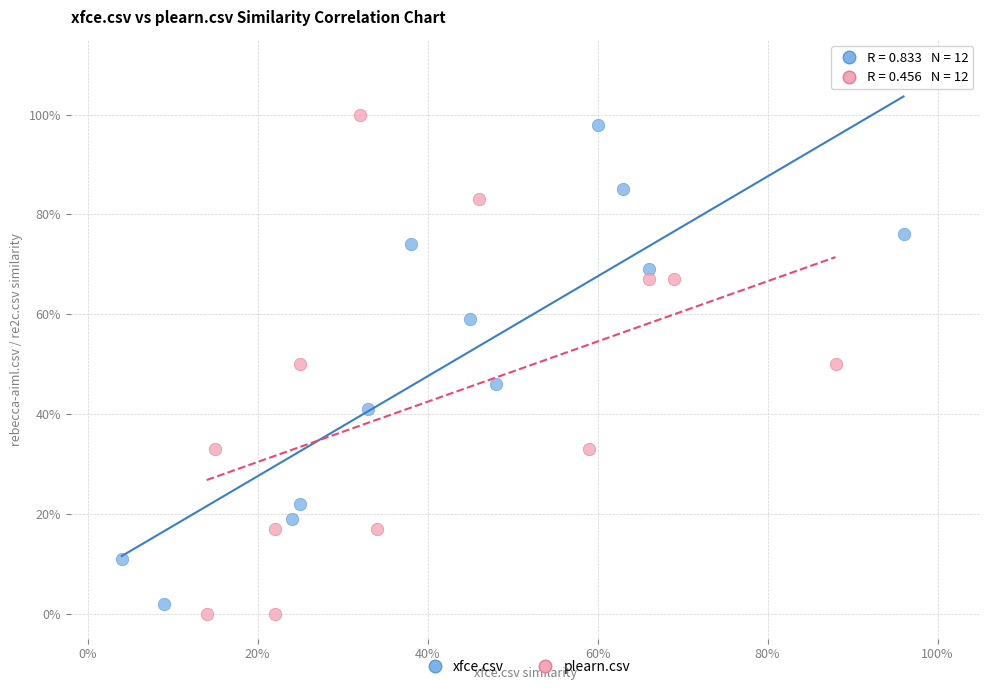

What are all the series names shown in the legend?

xfce.csv, plearn.csv